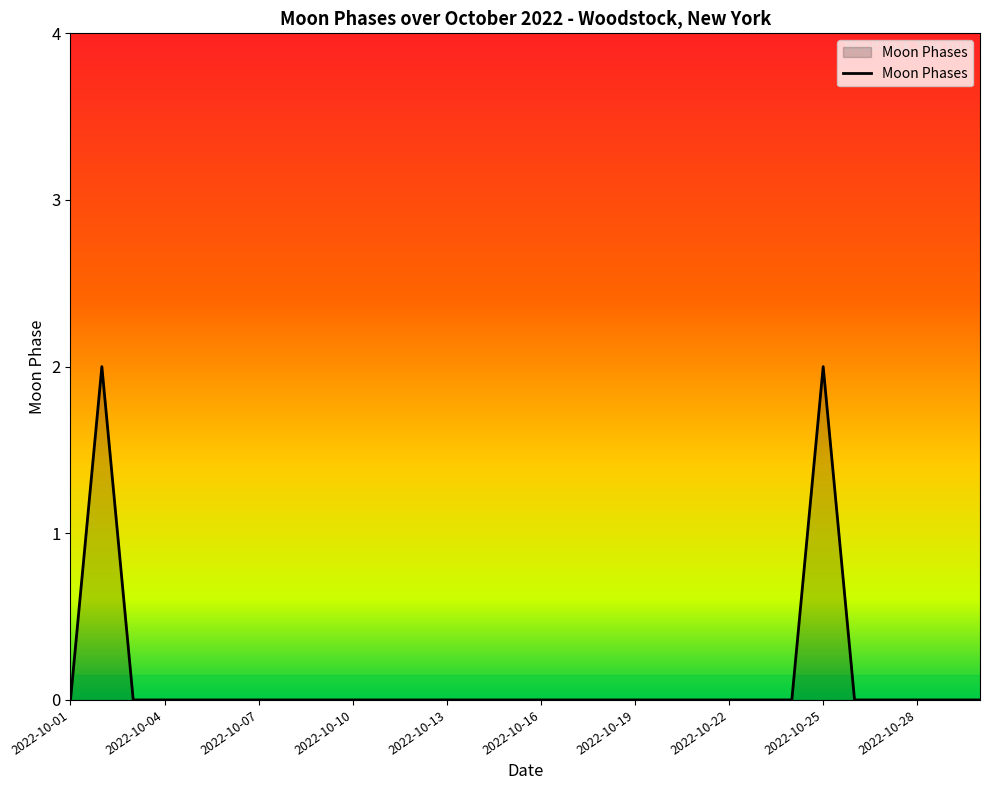

How many lines are shown in the chart?

1